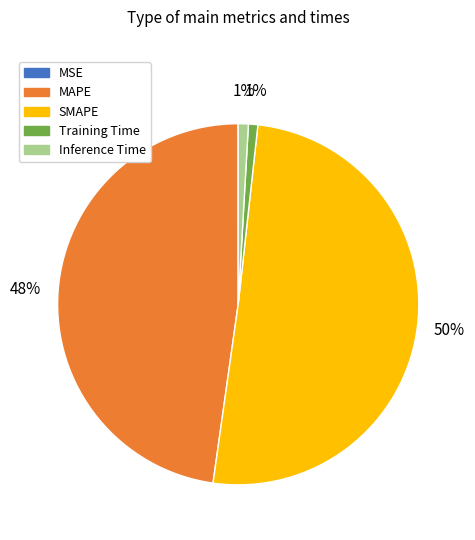

To the nearest percent, what is the difference between the largest and smallest slice percentages?

50%